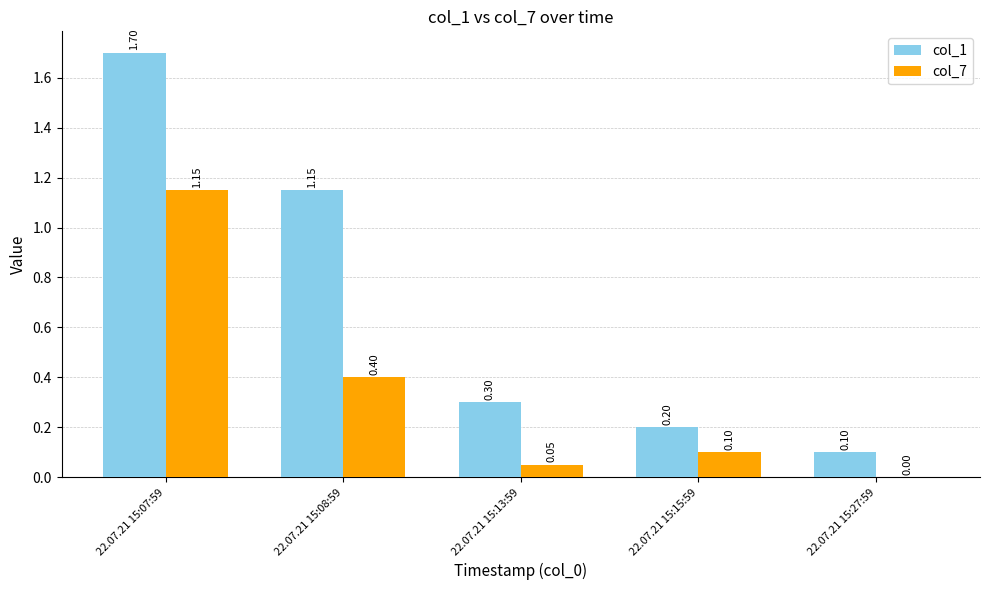

What is the sum of the col_7 values at 22.07.21 15:08:59 and 22.07.21 15:27:59?

0.4